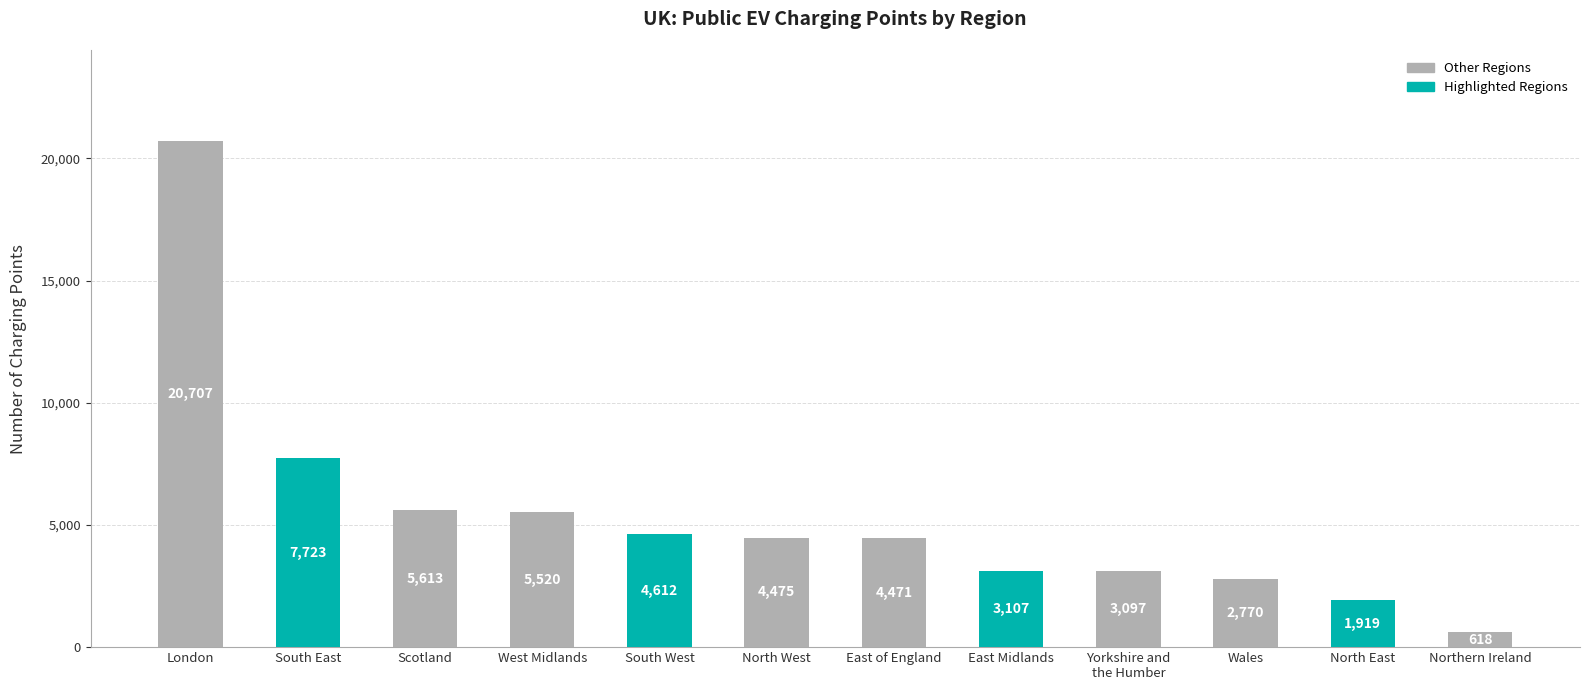

Rank the categories by value from highest to lowest.

London, South East, Scotland, West Midlands, South West, North West, East of England, East Midlands, Yorkshire and
the Humber, Wales, North East, Northern Ireland